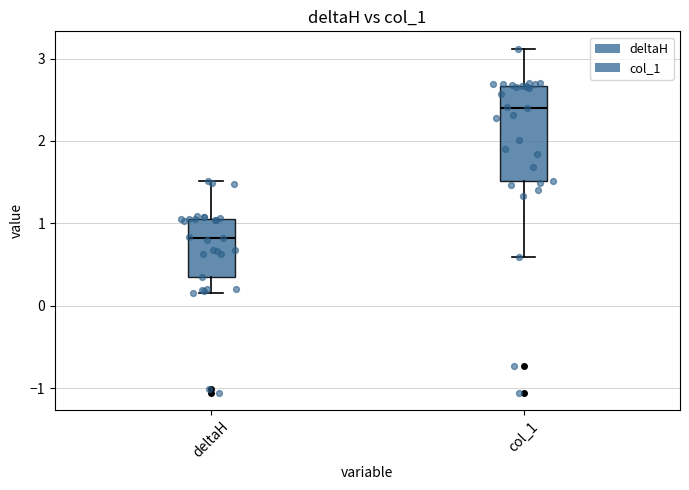

Reading left to right, read every box against the y-axis: the position of its median line, the range the box covers, and the ends of its whiskers. The values are not printed on the chart, so give them approximately, as read against the axis.

deltaH: median 0.8, box 0.3 to 1.1, whiskers 0.2 to 1.5
col_1: median 2.4, box 1.5 to 2.7, whiskers 0.6 to 3.1